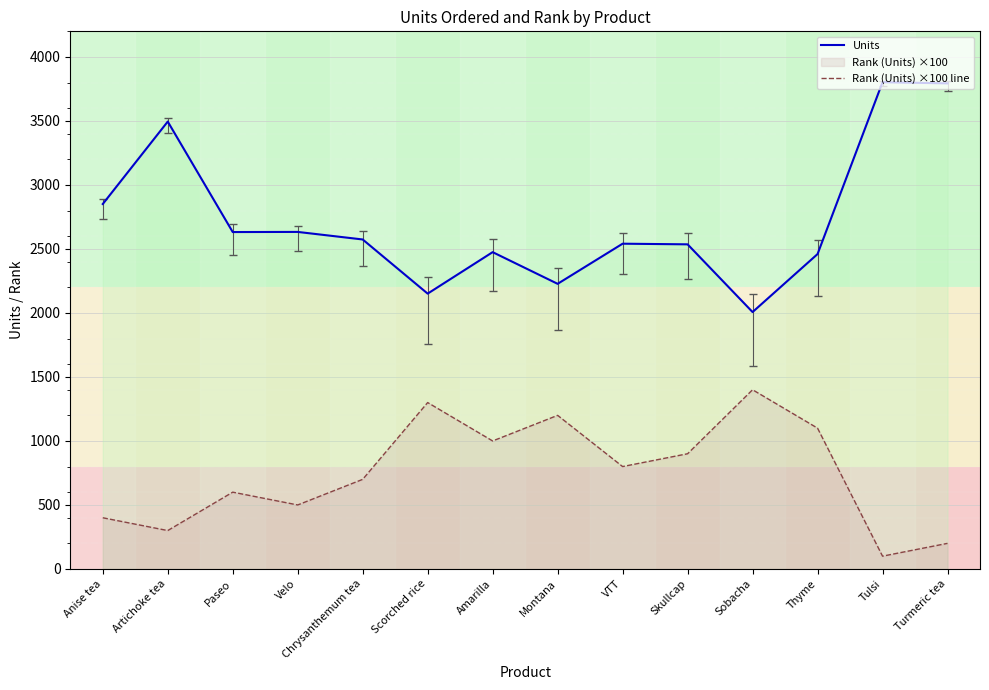

Which series has the widest spread of values?

Units